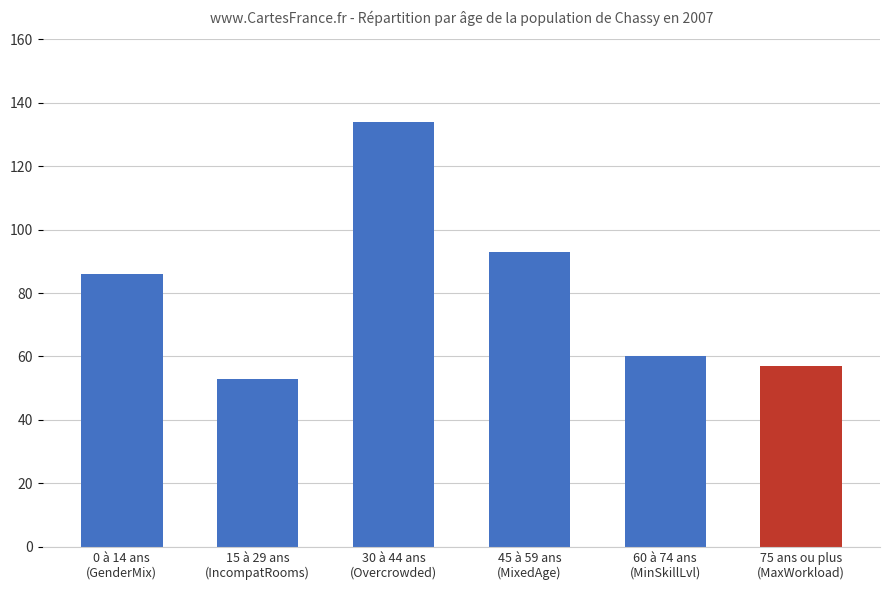

What is the difference between the values at 75 ans ou plus
(MaxWorkload) and 60 à 74 ans
(MinSkillLvl)?

3